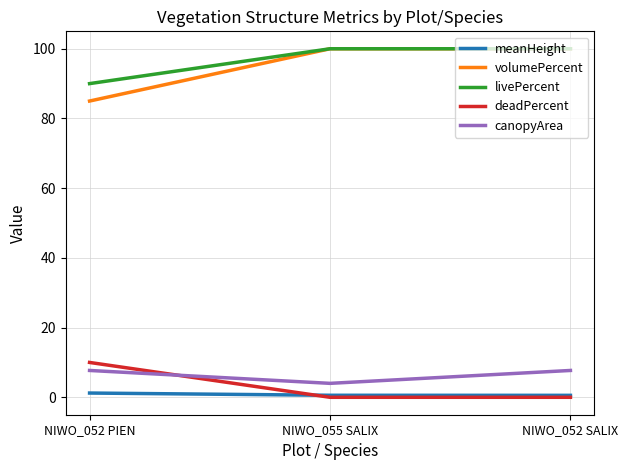

How many series are shown in this chart?

5